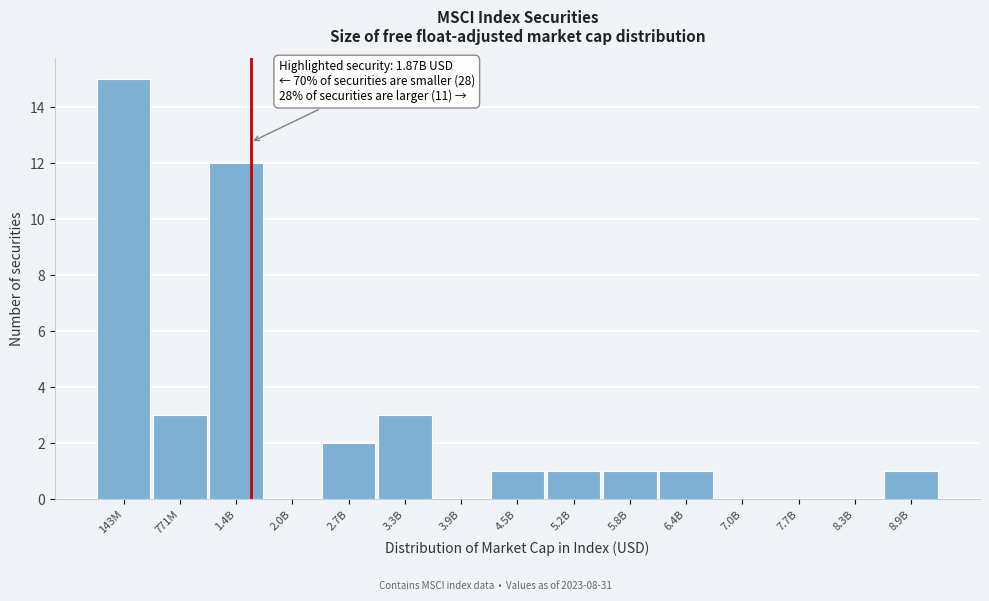

Reading right to left, transcribe all the data shown in this chart.

8.9B=1	8.3B=0	7.7B=0	7.0B=0	6.4B=1	5.8B=1	5.2B=1	4.5B=1	3.9B=0	3.3B=3	2.7B=2	2.0B=0	1.4B=12	771M=3	143M=15